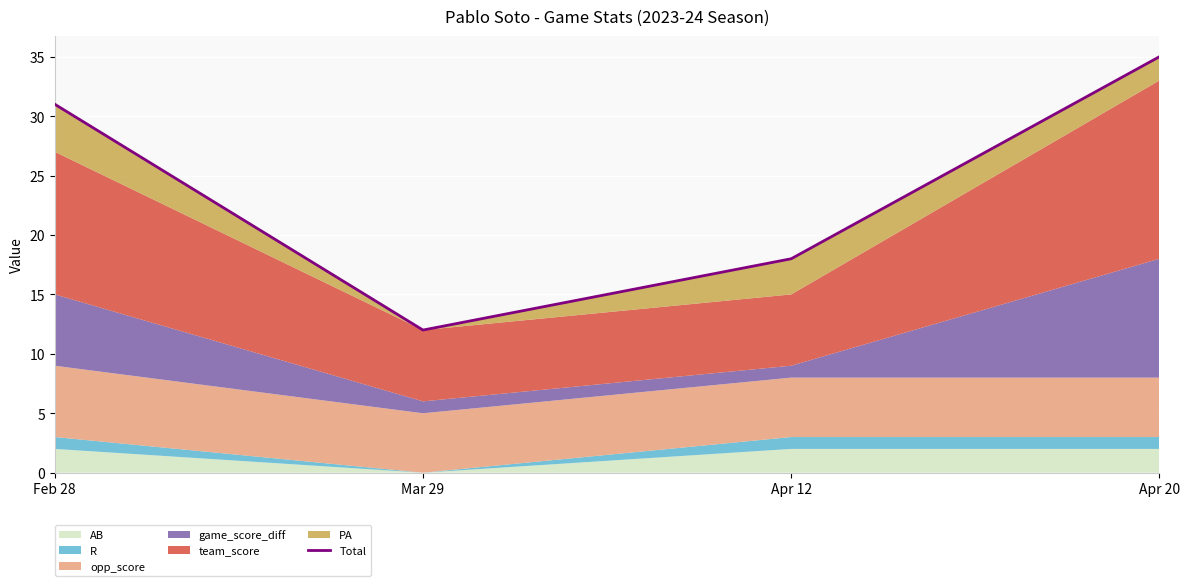

What position from the left is Apr 20?

4